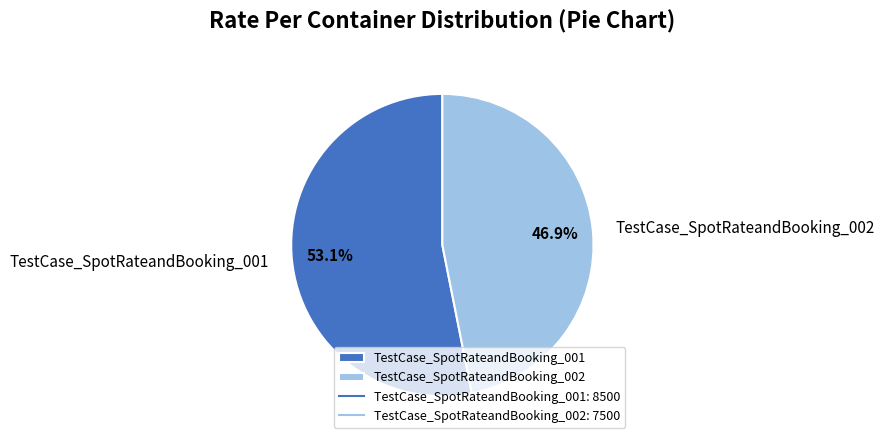

Approximately how many times larger is the value at TestCase_SpotRateandBooking_002 compared to TestCase_SpotRateandBooking_001?

0.9